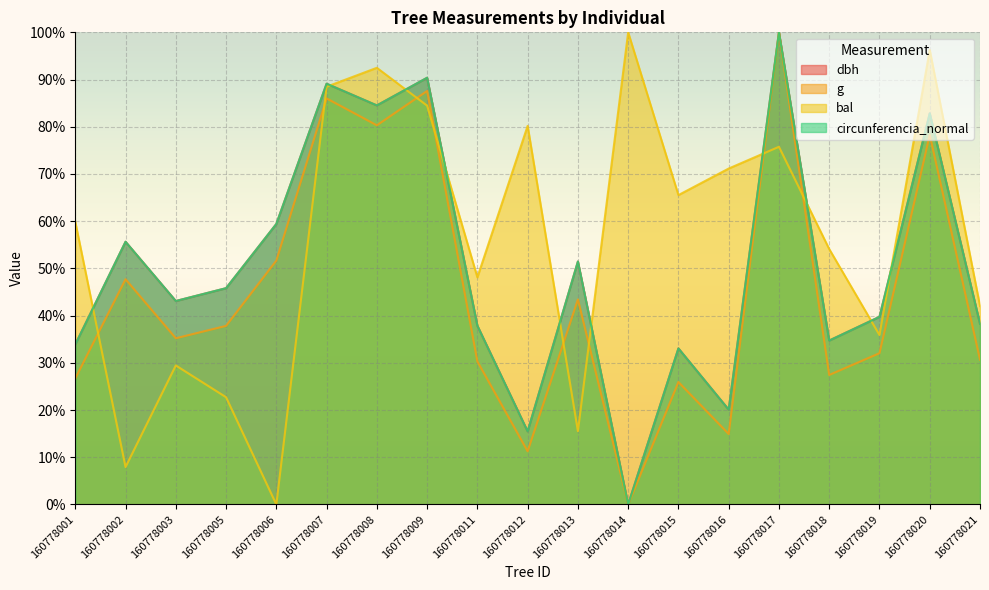

How many positive values does the dbh series have?

18